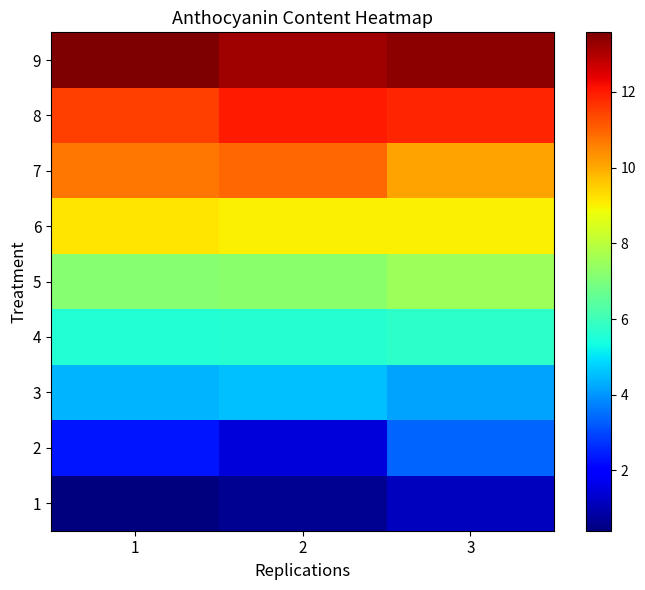

Between 3 and 1, which is larger?

3